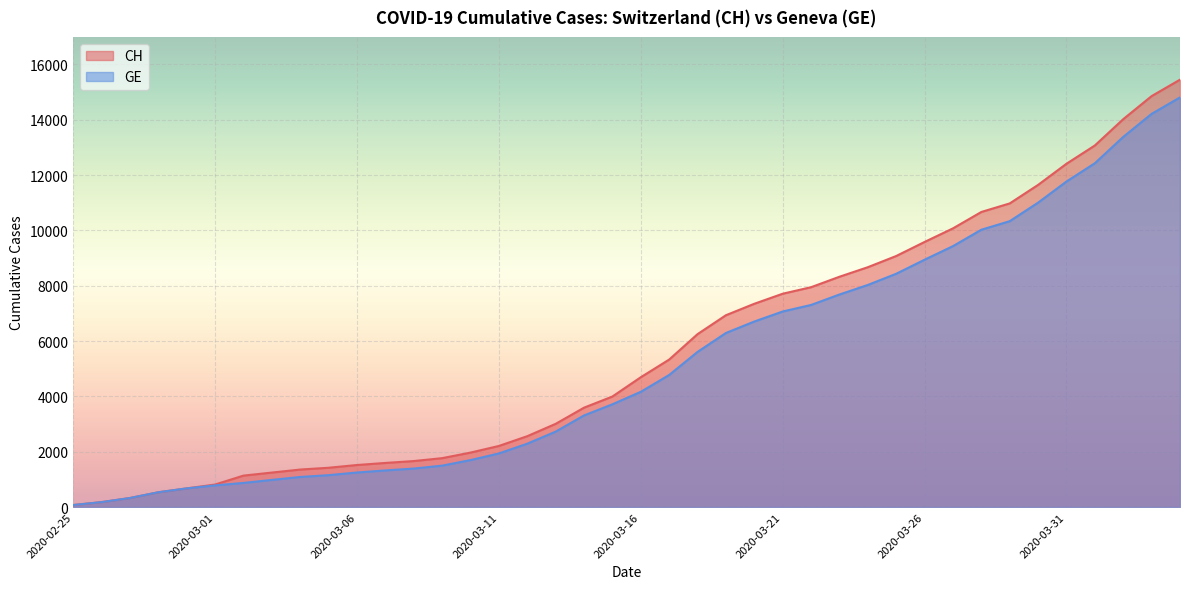

What are all the series names shown in the legend?

CH, GE